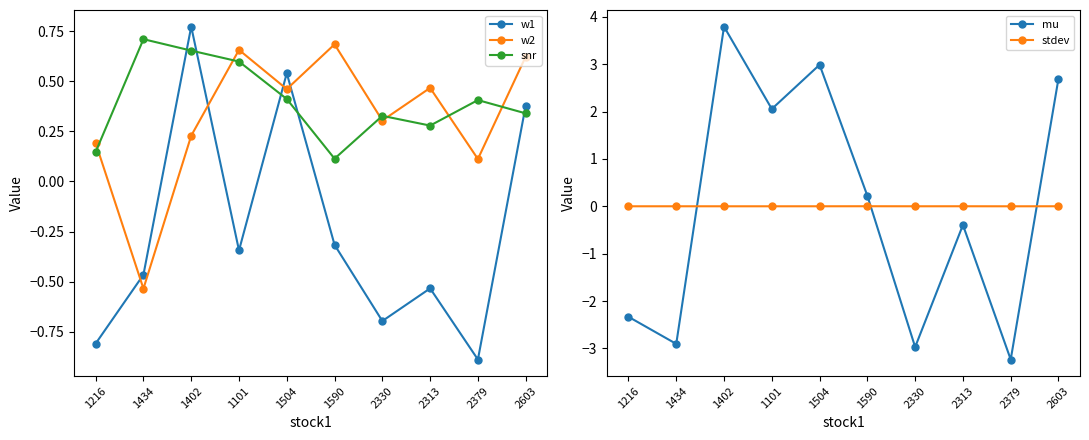

What position from the right is 1590?

5